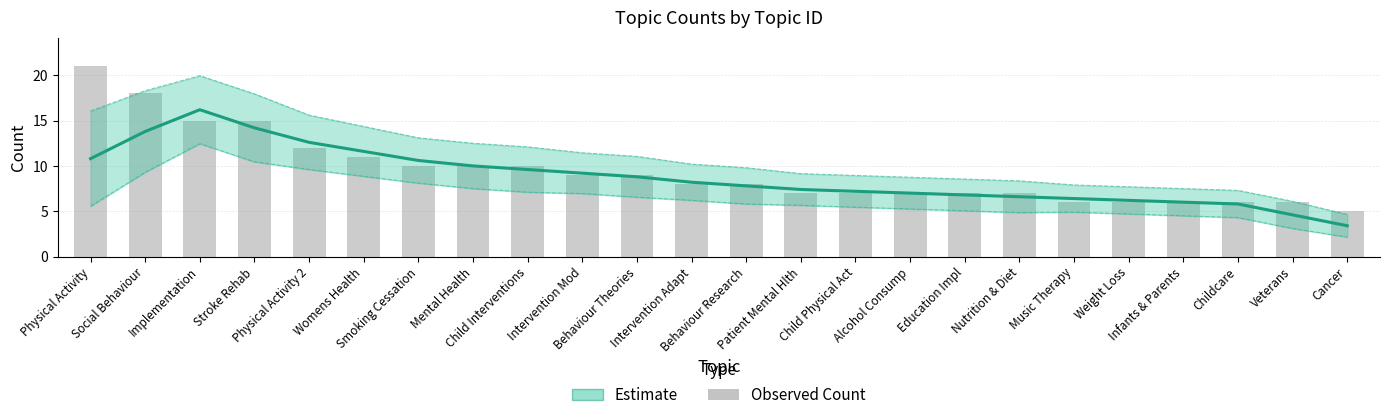

Rank the series by their maximum value, from highest to lowest.

Observed Count, Estimate (mean)